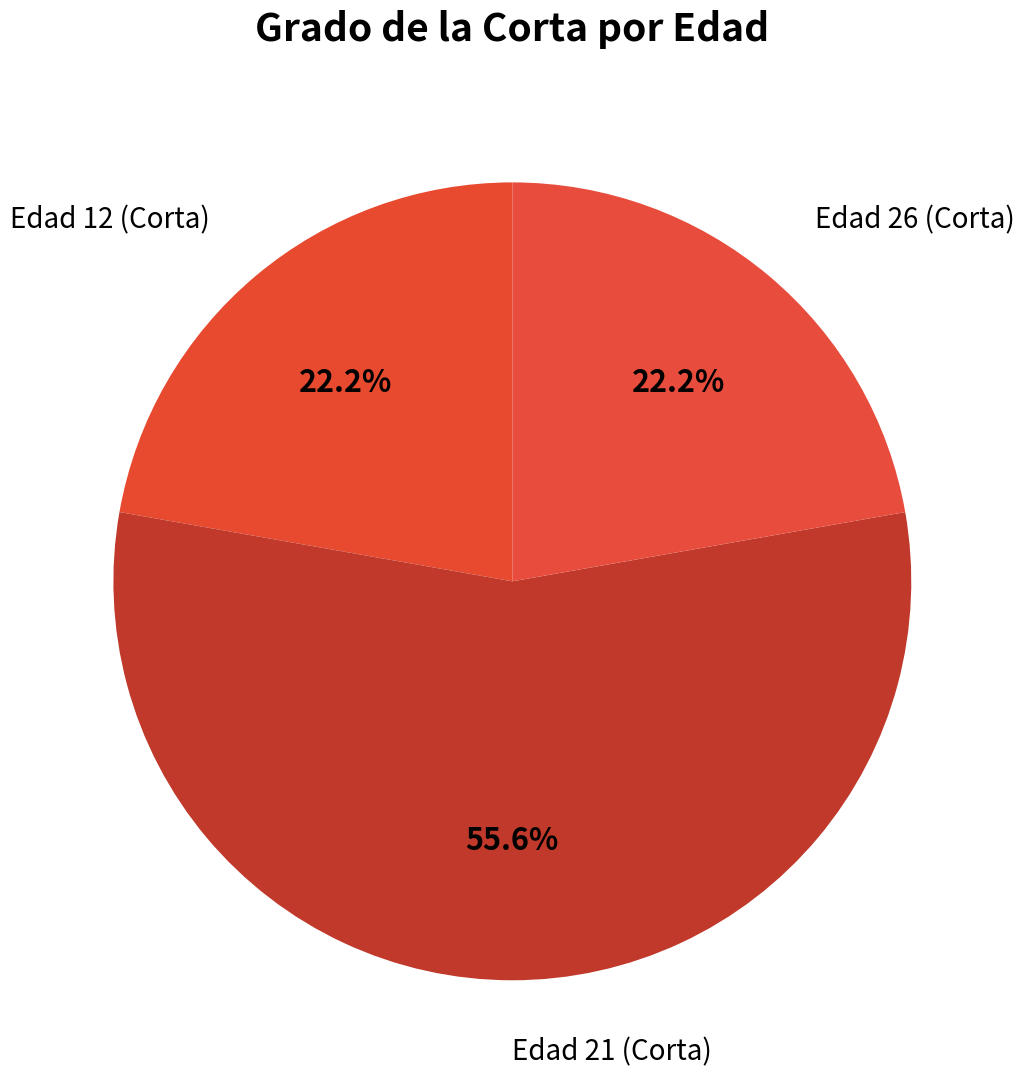

Combined, do Edad 12 (Corta) and Edad 21 (Corta) account for over 50%?

Yes